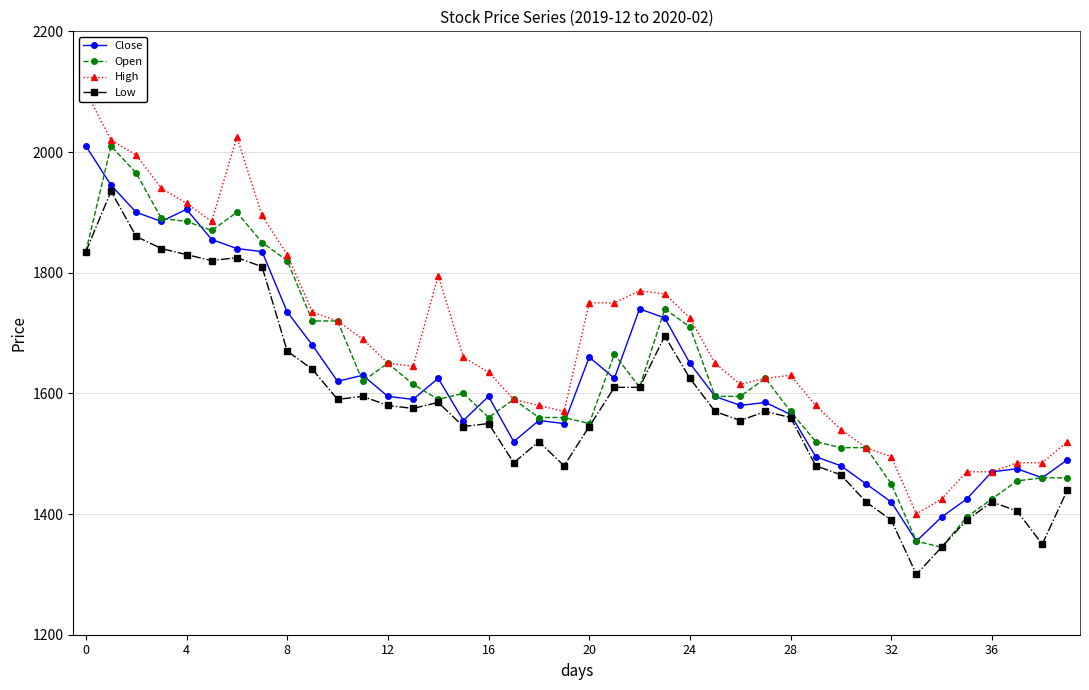

What is the minimum value for Low?

1300